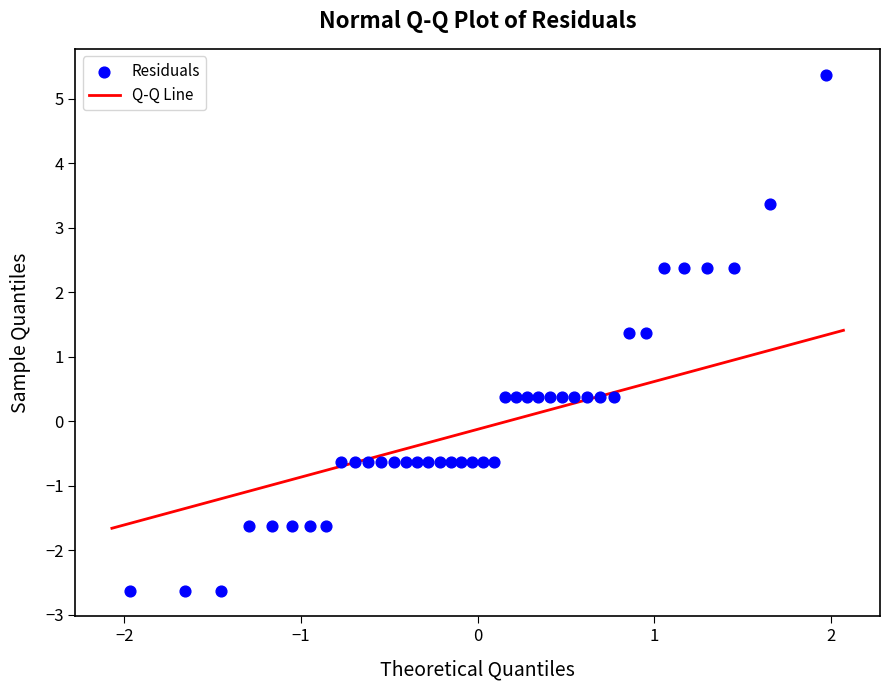

What is the range of Y values (max minus min)?

8.0